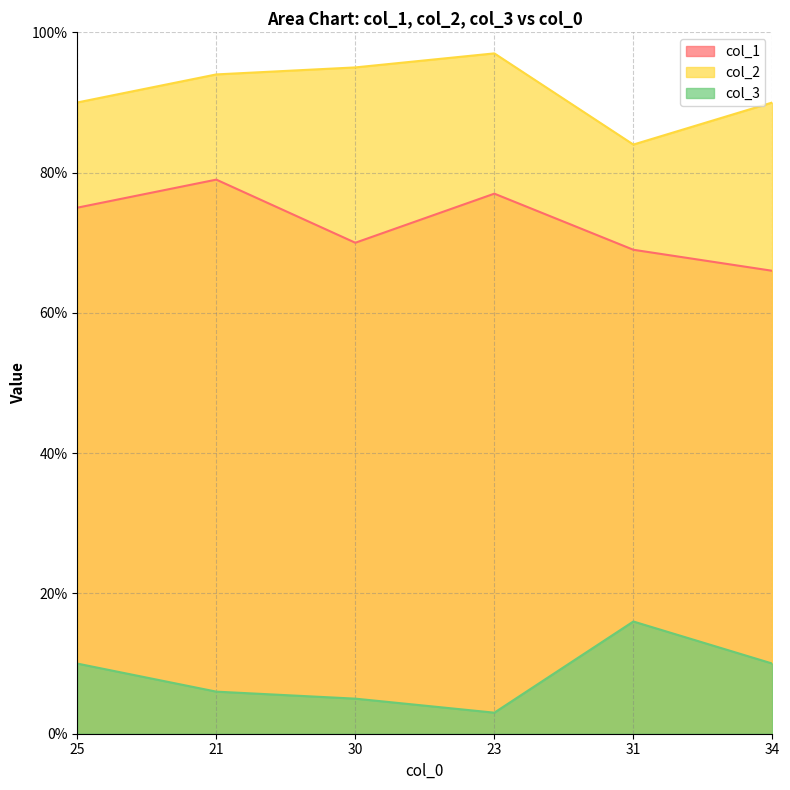

Which series changed the most between 31 and 34?

col_2